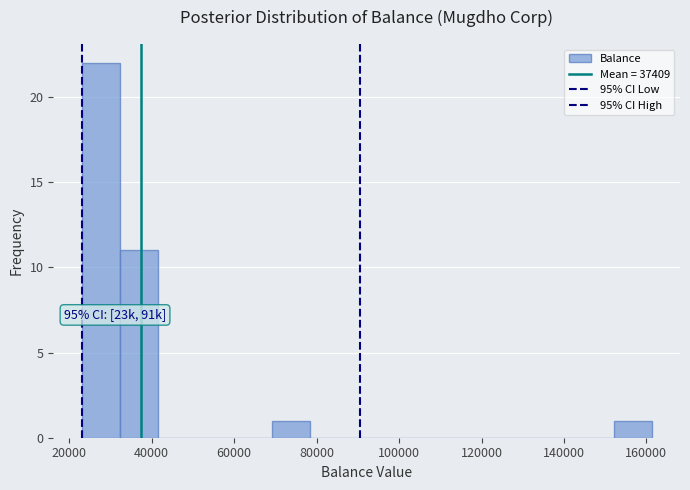

Over which range of the x-axis is the bar tallest?

24000 to 32000